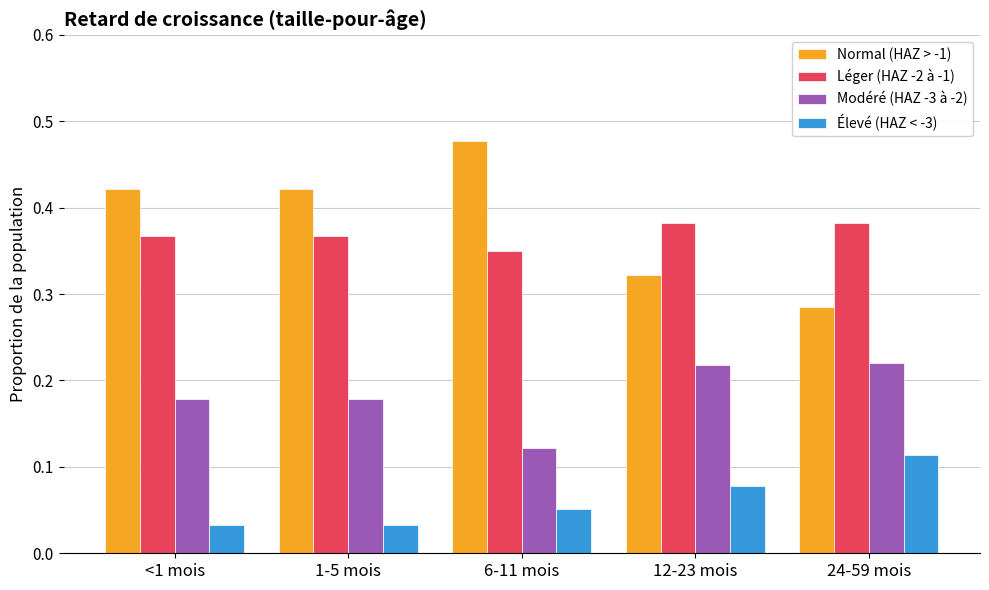

What are all the series names shown in the legend?

Normal (HAZ > -1), Léger (HAZ -2 à -1), Modéré (HAZ -3 à -2), Élevé (HAZ < -3)